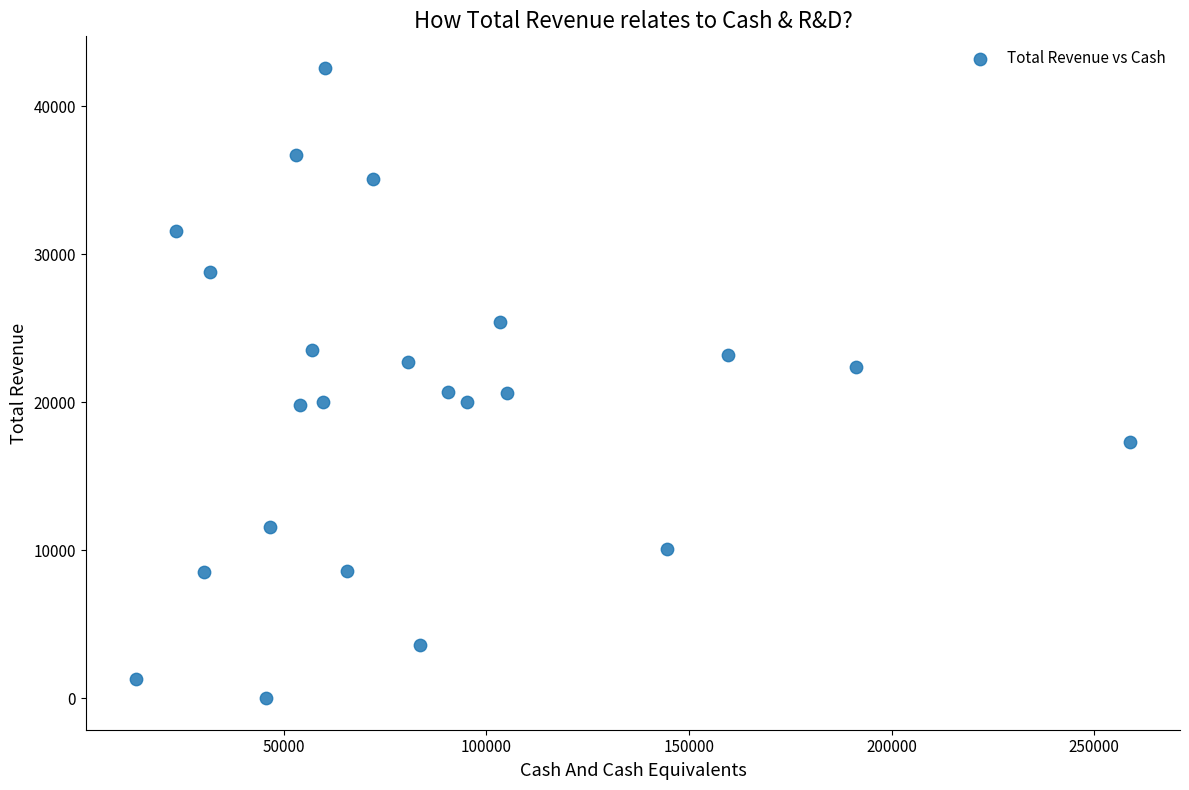

What is the range of X values (max minus min)?

245500